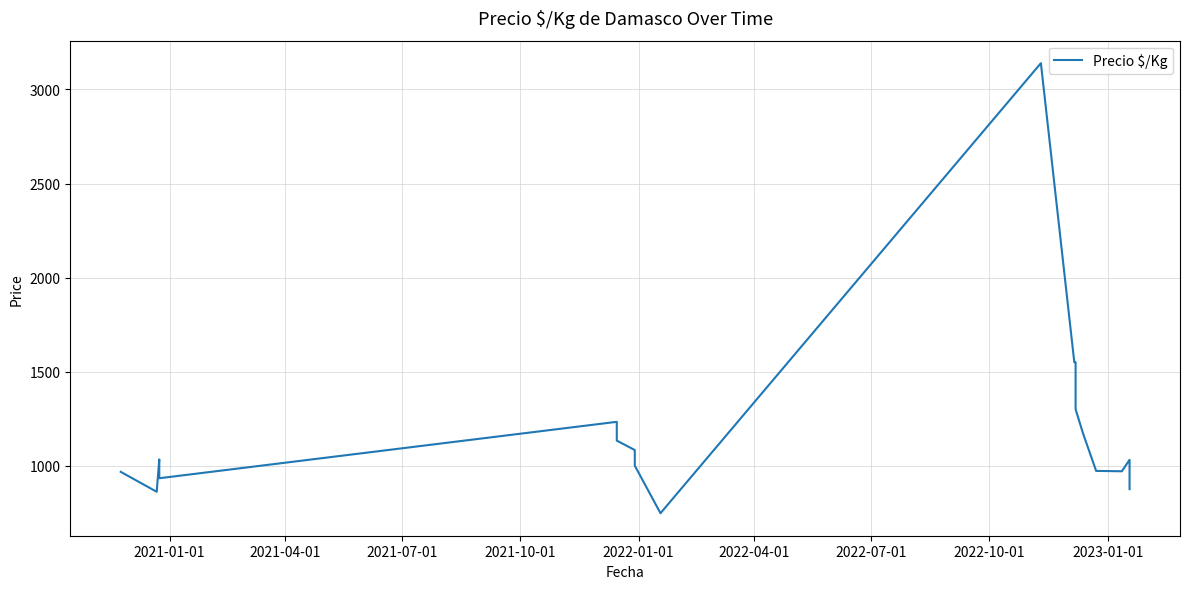

How many values are below 1033?

9